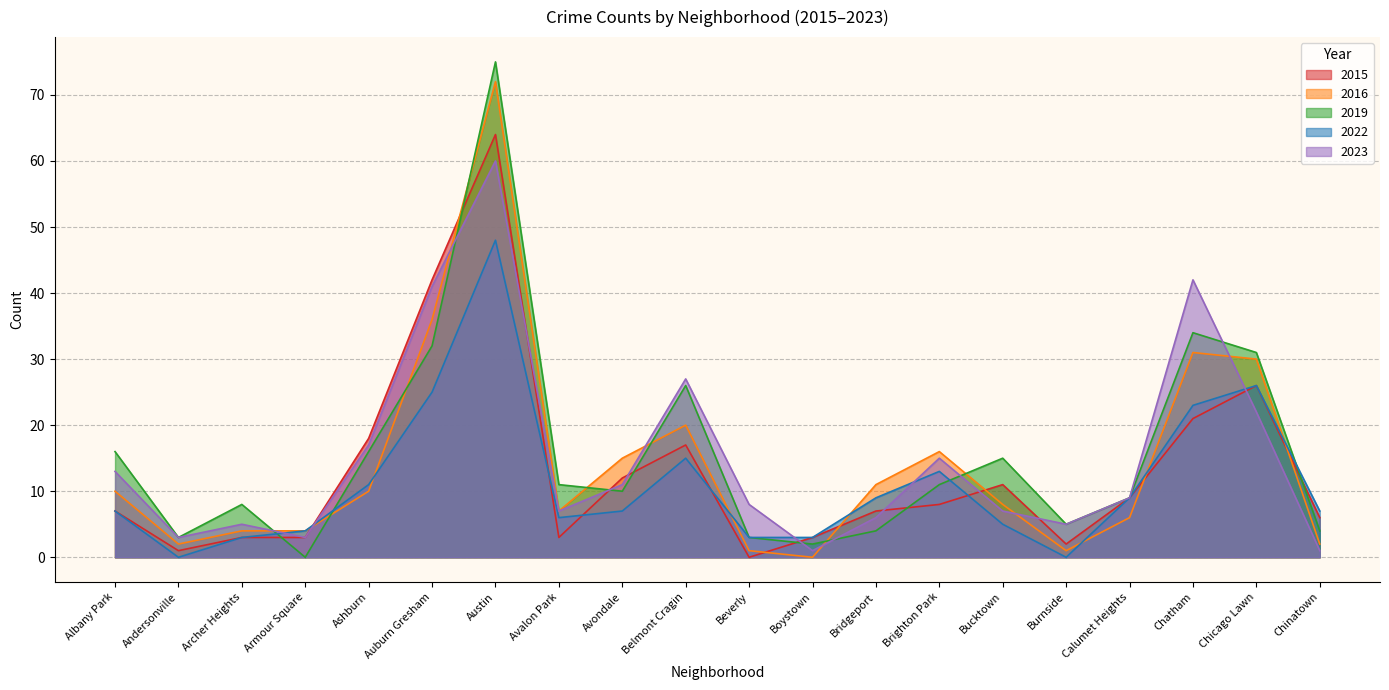

How many data points in 2015 are less than 8?

10